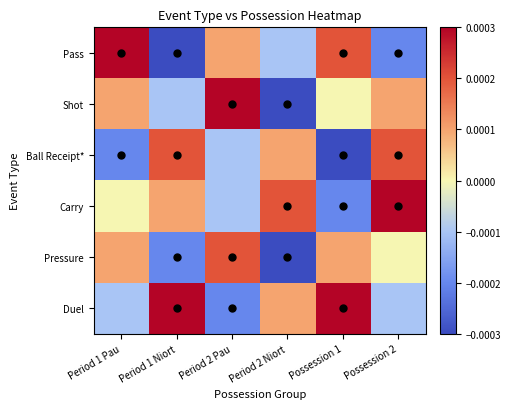

Count the number of categories in the chart.

6